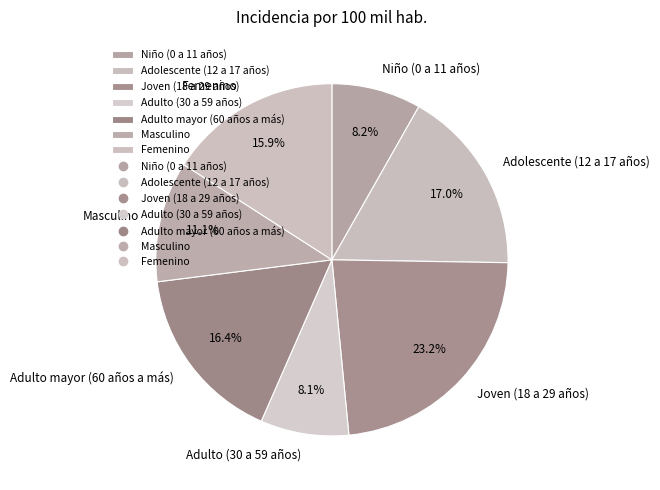

Is there a majority slice in this chart?

No